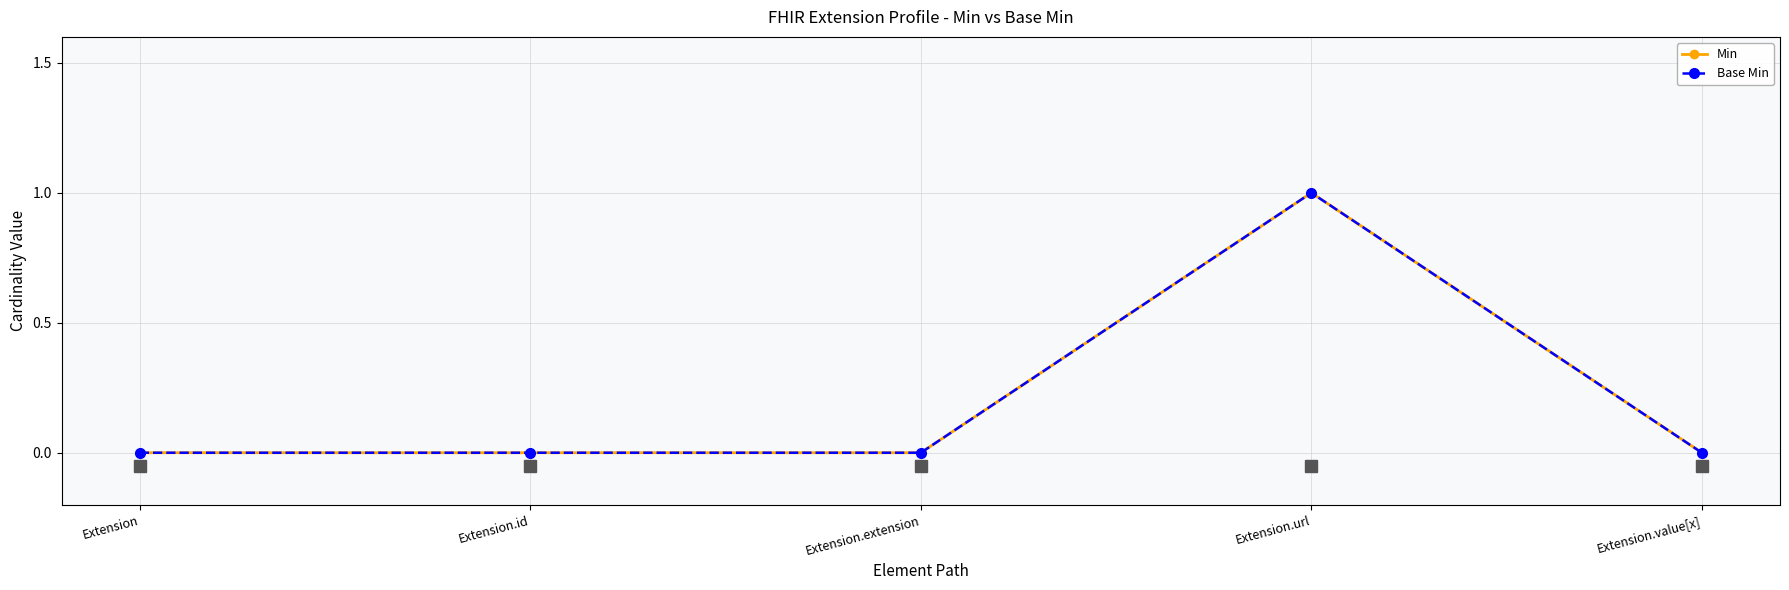

Does the chart have visible grid lines?

Yes